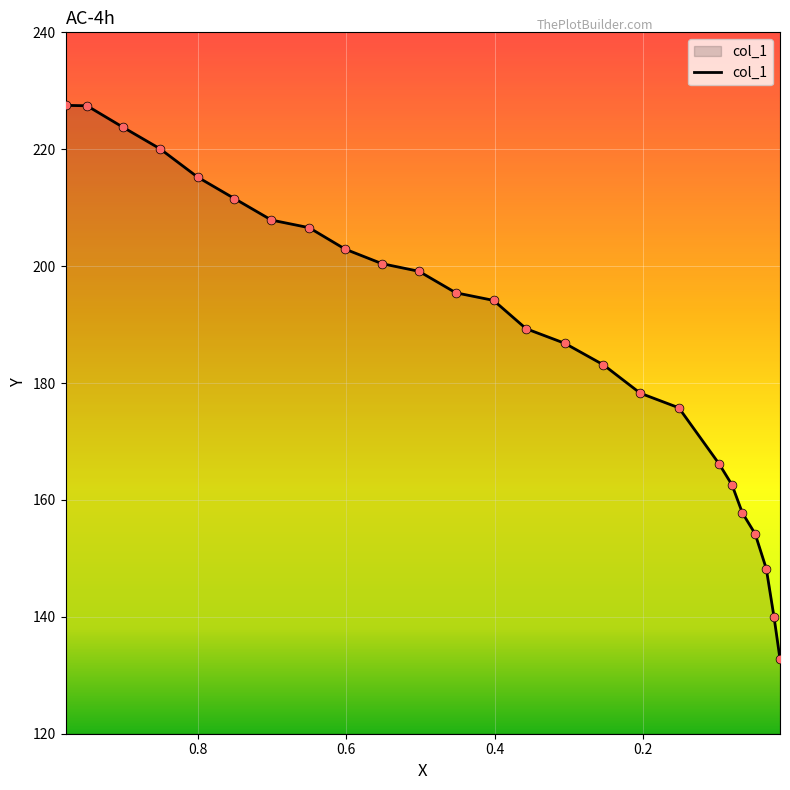

Approximately how many times larger is the value at 0.1514 compared to 0.0657?

1.1